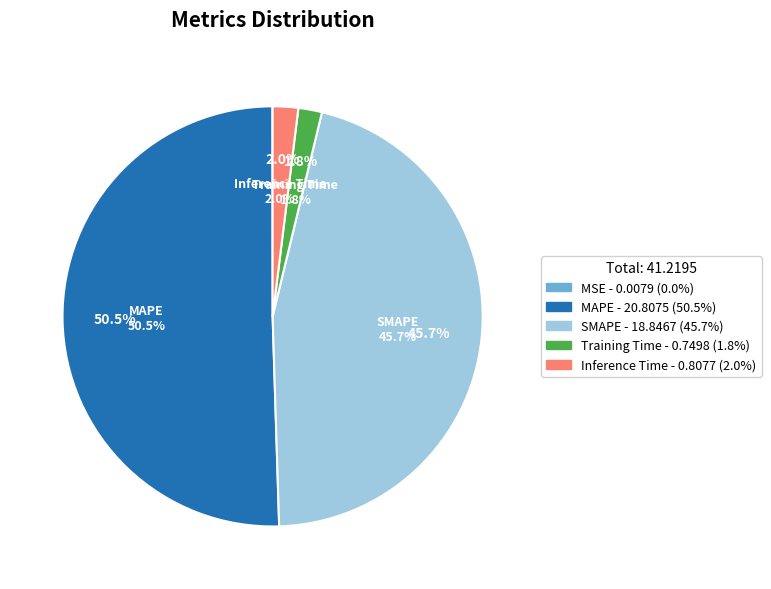

Which slice is the largest?

MAPE